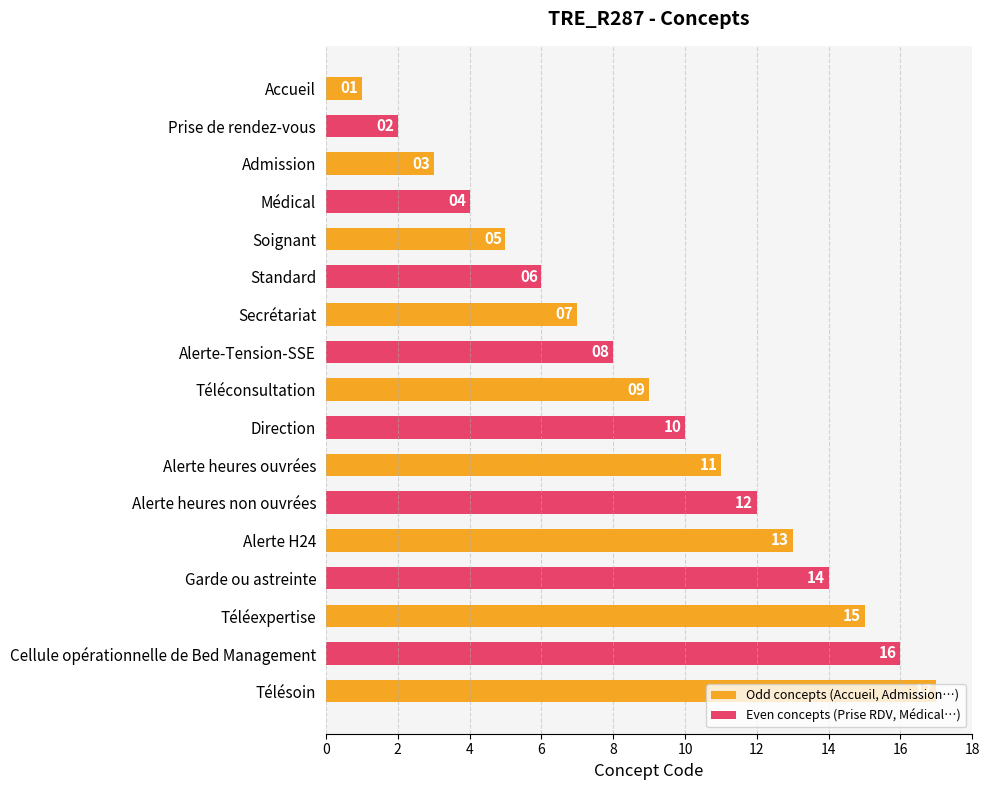

Where is the data nearest to the value 9?

Téléconsultation